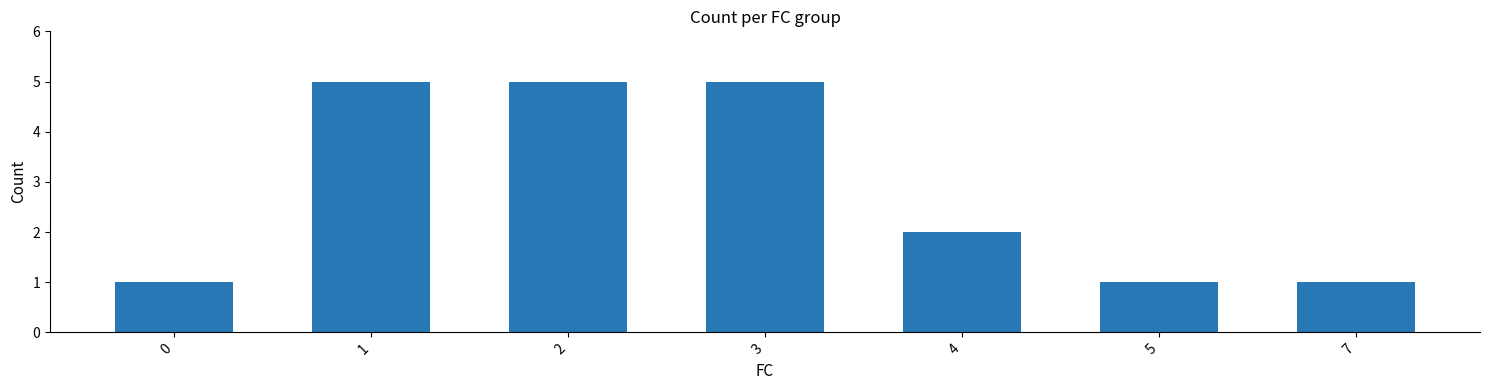

What is the difference between the maximum and minimum values?

4